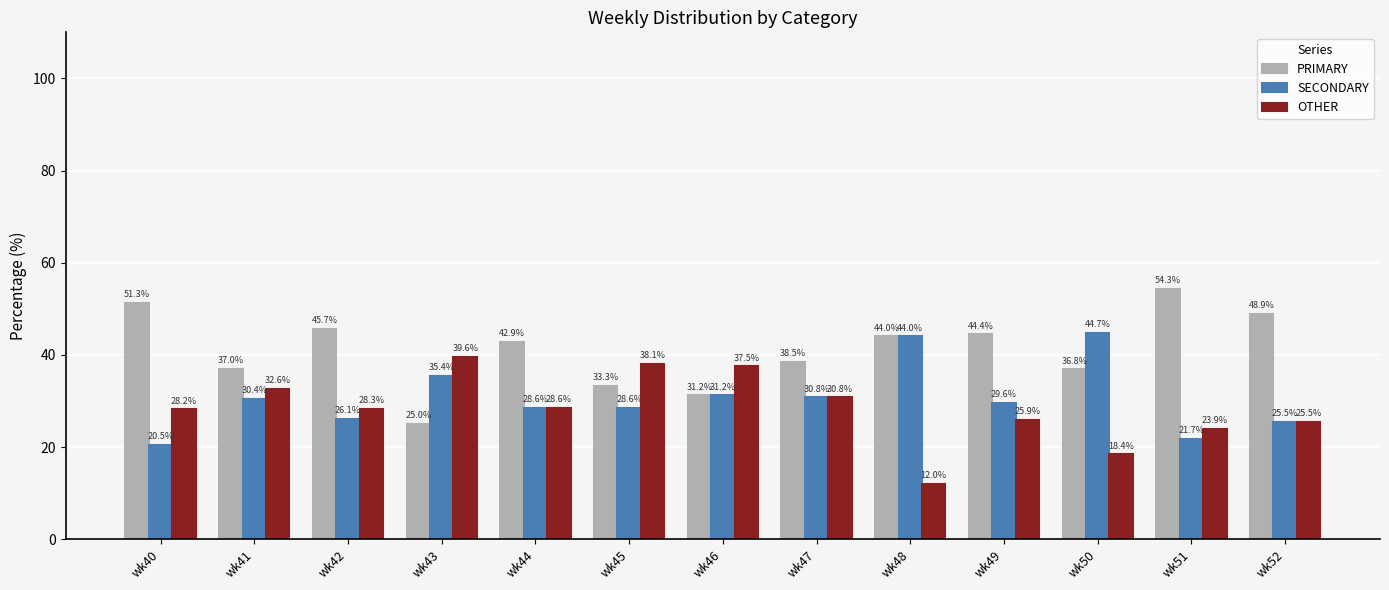

What is the minimum value for PRIMARY?

25.0